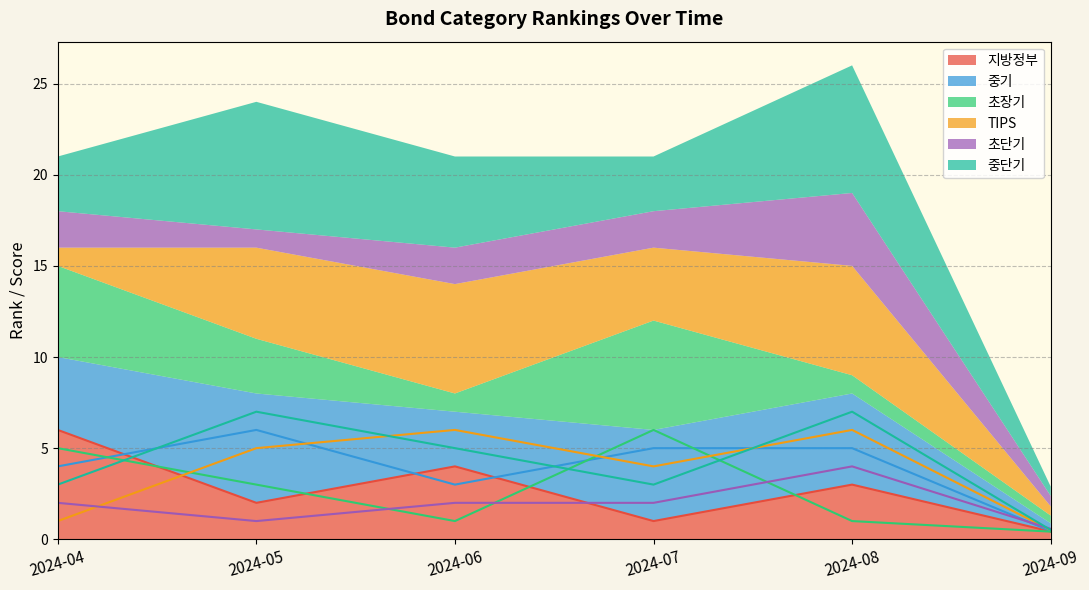

Which series ends up on top after the final intersection of 지방정부 and 중단기?

중단기